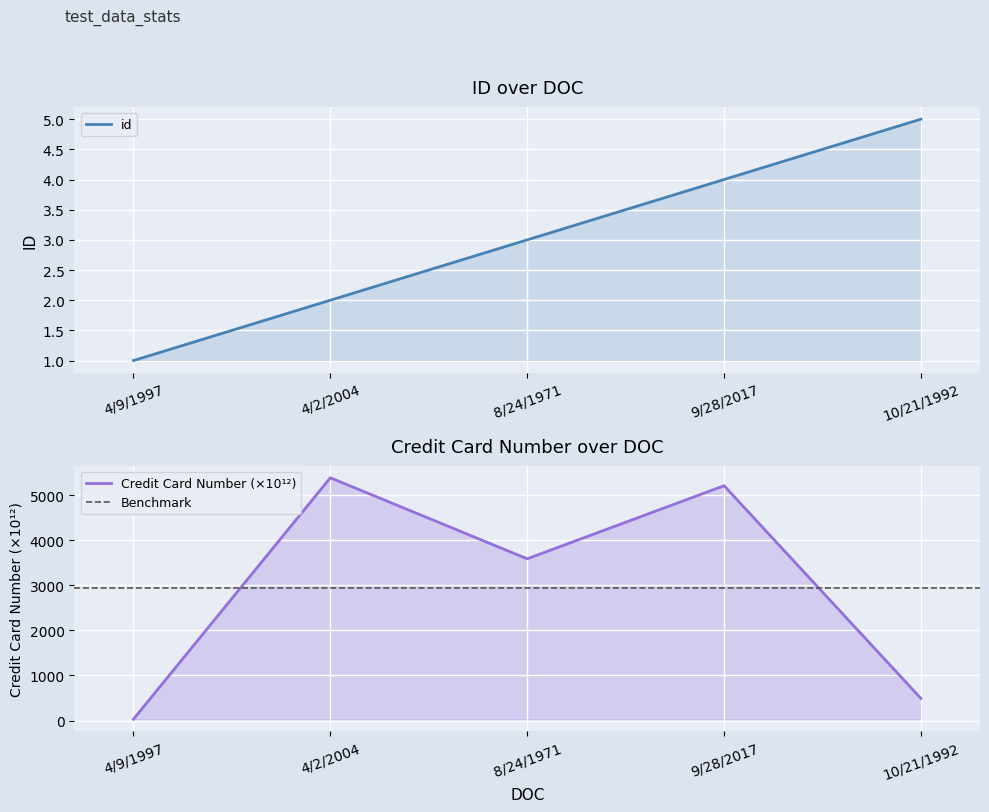

At which category does Credit Card Number reach its first local peak?

4/2/2004